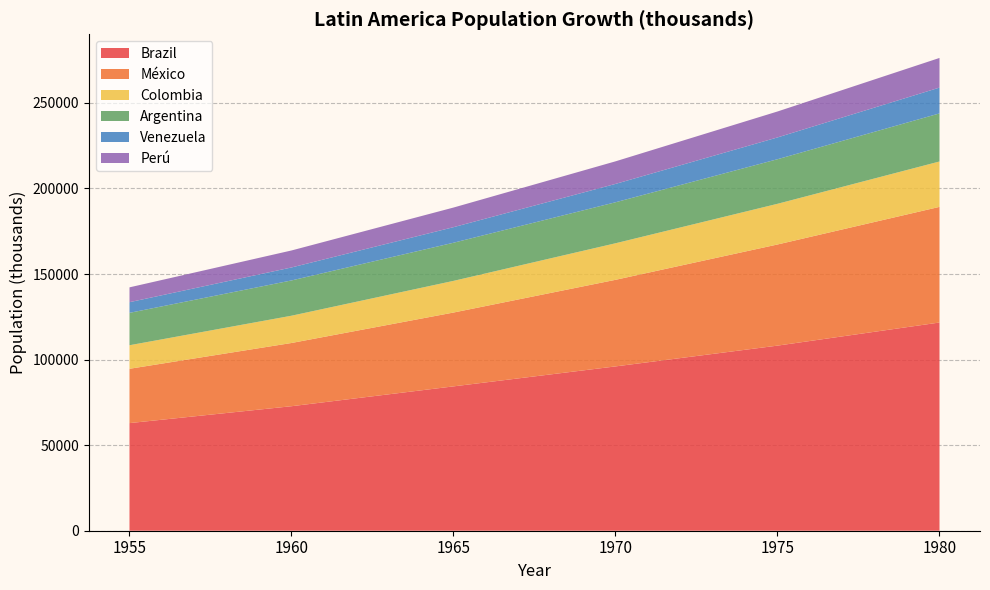

Reading left to right, extract all data points from this chart.

Brazil: 1955=62893	1960=72757	1965=84351	1970=96021	1975=108167	1980=121672
México: 1955=31738	1960=36945	1965=43148	1970=50596	1975=59099	1980=67570
Colombia: 1955=13759	1960=15939	1965=18506	1970=21360	1975=23776	1980=26525
Argentina: 1955=18928	1960=20616	1965=22283	1970=23962	1975=26049	1980=28094
Venezuela: 1955=6230	1960=7579	1965=9094	1970=10721	1975=12734	1980=15091
Perú: 1955=8672	1960=9931	1965=11467	1970=13193	1975=15161	1980=17324